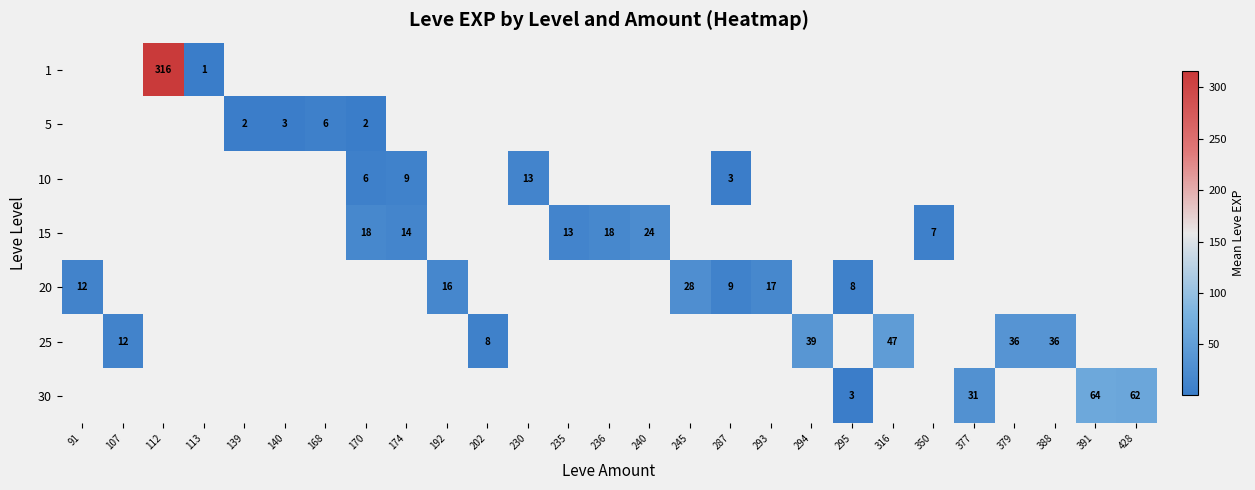

The 20 series shows 17.0 at 293. True or false?

True